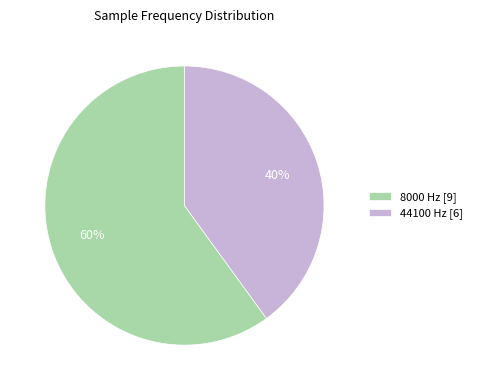

To the nearest percent, what percentage of the pie is 8000 Hz?

60%